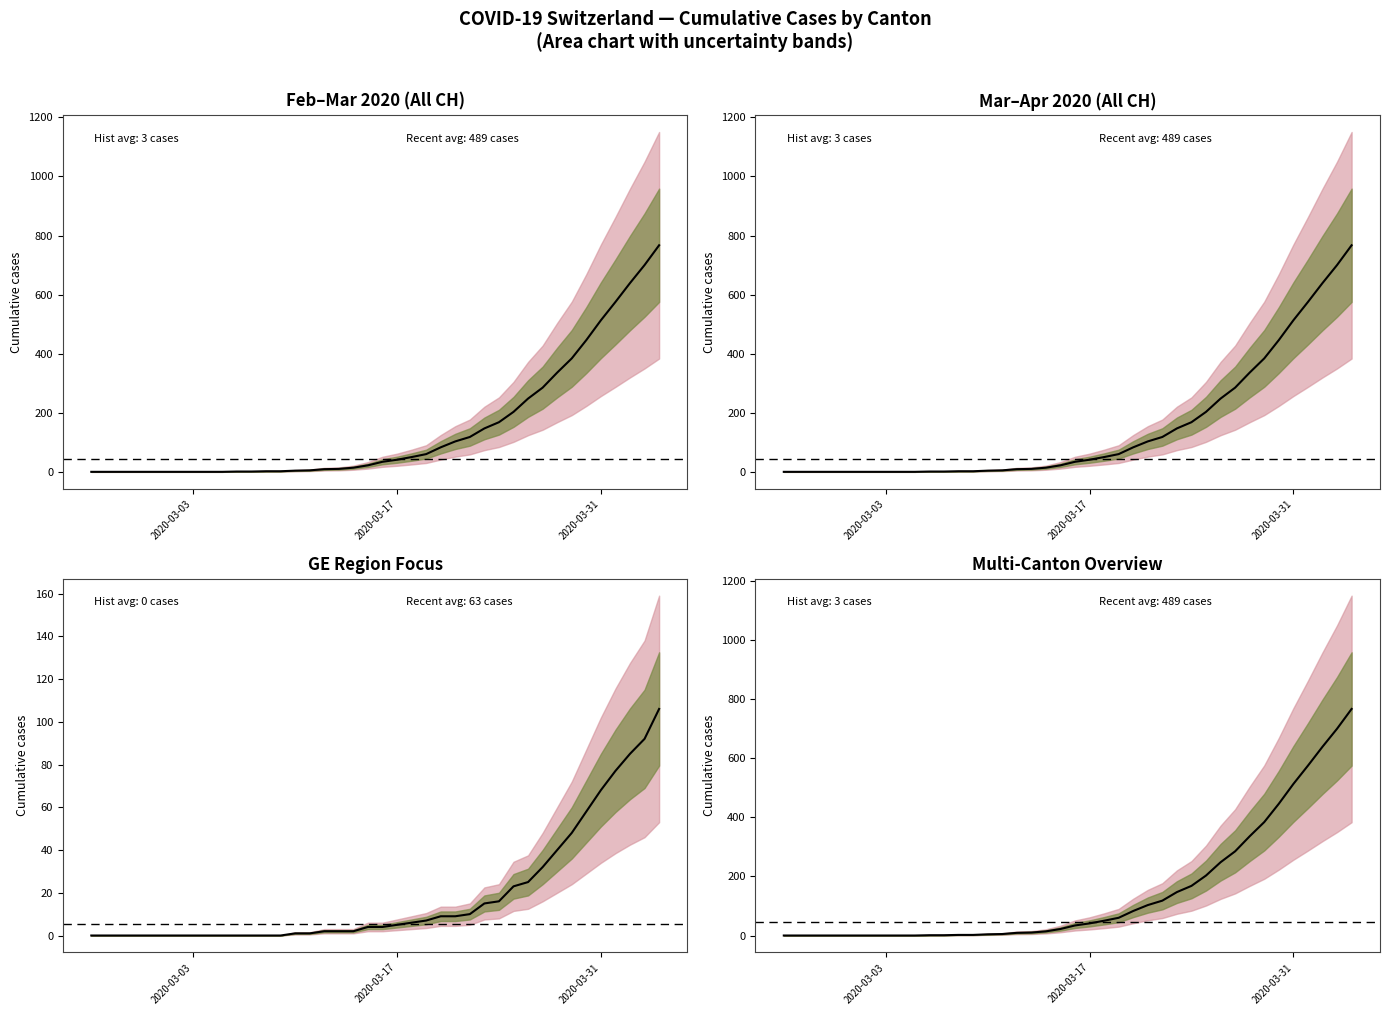

Rank the categories by GE value from highest to lowest.

2020-04-04, 2020-04-03, 2020-04-02, 2020-04-01, 2020-03-31, 2020-03-30, 2020-03-29, 2020-03-28, 2020-03-27, 2020-03-26, 2020-03-25, 2020-03-24, 2020-03-23, 2020-03-22, 2020-03-20, 2020-03-21, 2020-03-19, 2020-03-18, 2020-03-17, 2020-03-15, 2020-03-16, 2020-03-12, 2020-03-13, 2020-03-14, 2020-03-10, 2020-03-11, 2020-02-25, 2020-02-26, 2020-02-27, 2020-02-28, 2020-02-29, 2020-03-01, 2020-03-02, 2020-03-03, 2020-03-04, 2020-03-05, 2020-03-06, 2020-03-07, 2020-03-08, 2020-03-09